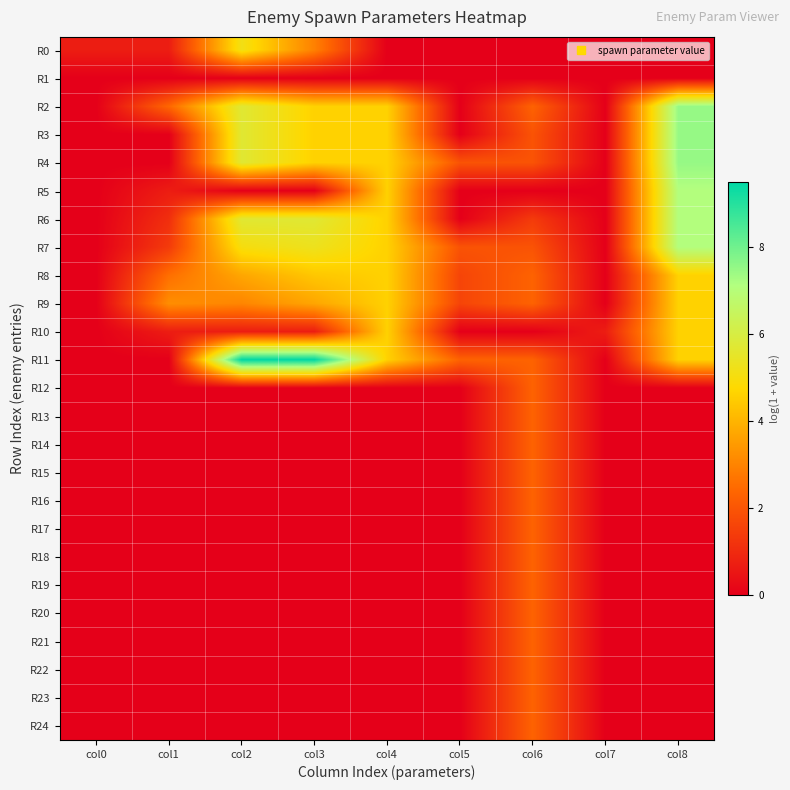

At how many categories does at least one series exceed 8?

2